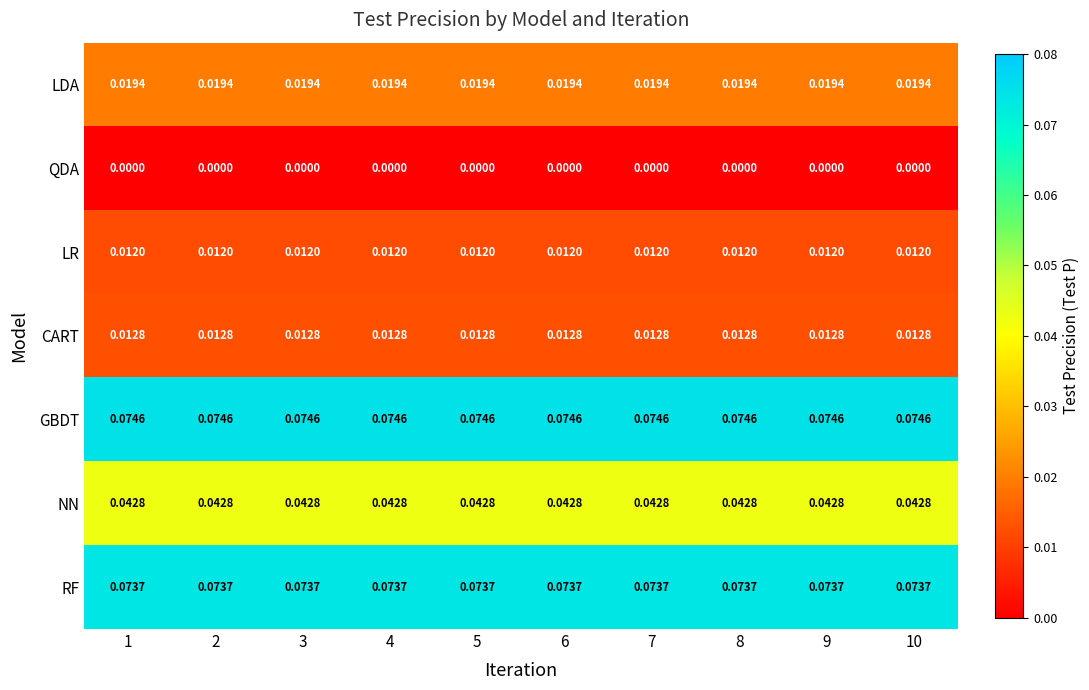

At 8, list the series in order from smallest to largest.

QDA, LR, CART, LDA, NN, RF, GBDT